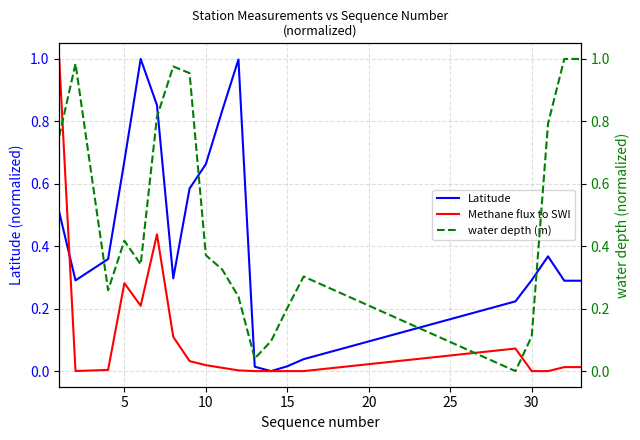

What is the highest value of the Methane flux to SWI series?

1.0